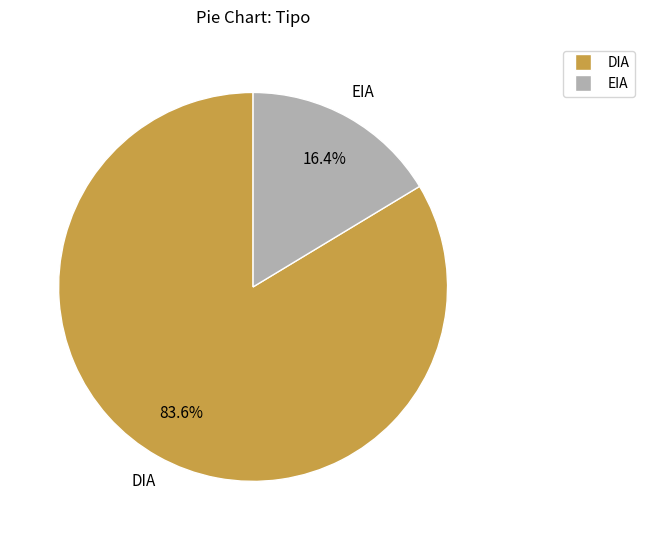

To the nearest percent, what is the combined percentage of DIA and EIA?

100%